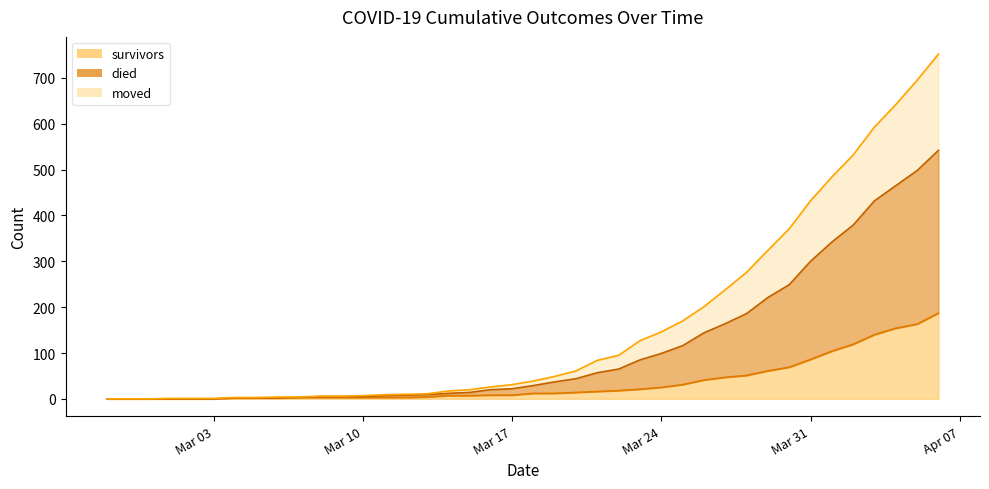

How many data points in moved are above 29?

19